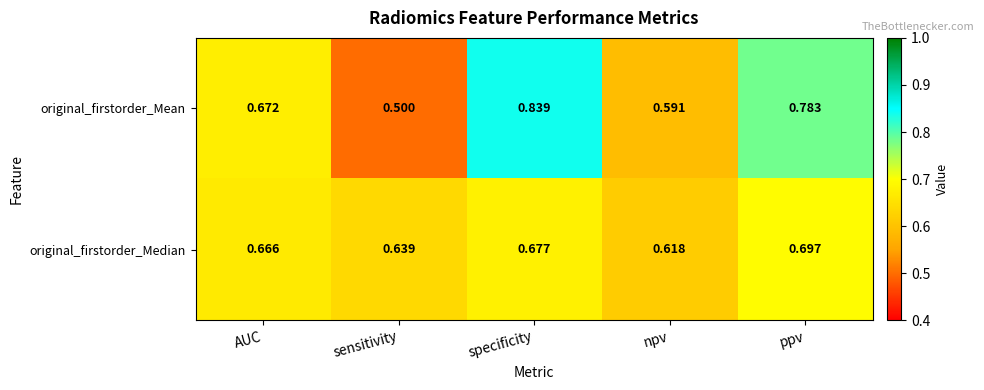

Which series has the largest total across all categories?

original_firstorder_Mean